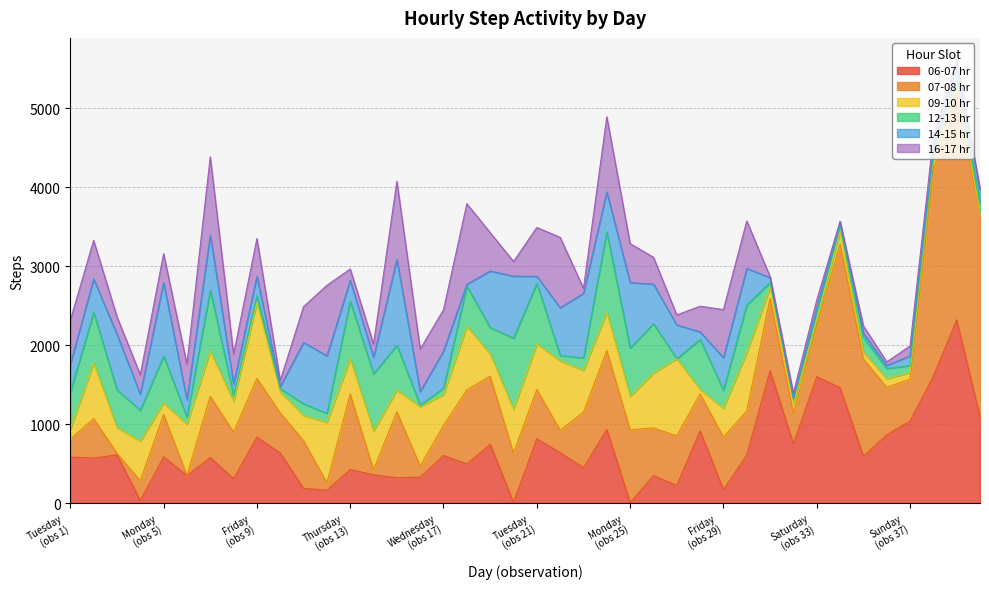

Does the chart have visible grid lines?

Yes